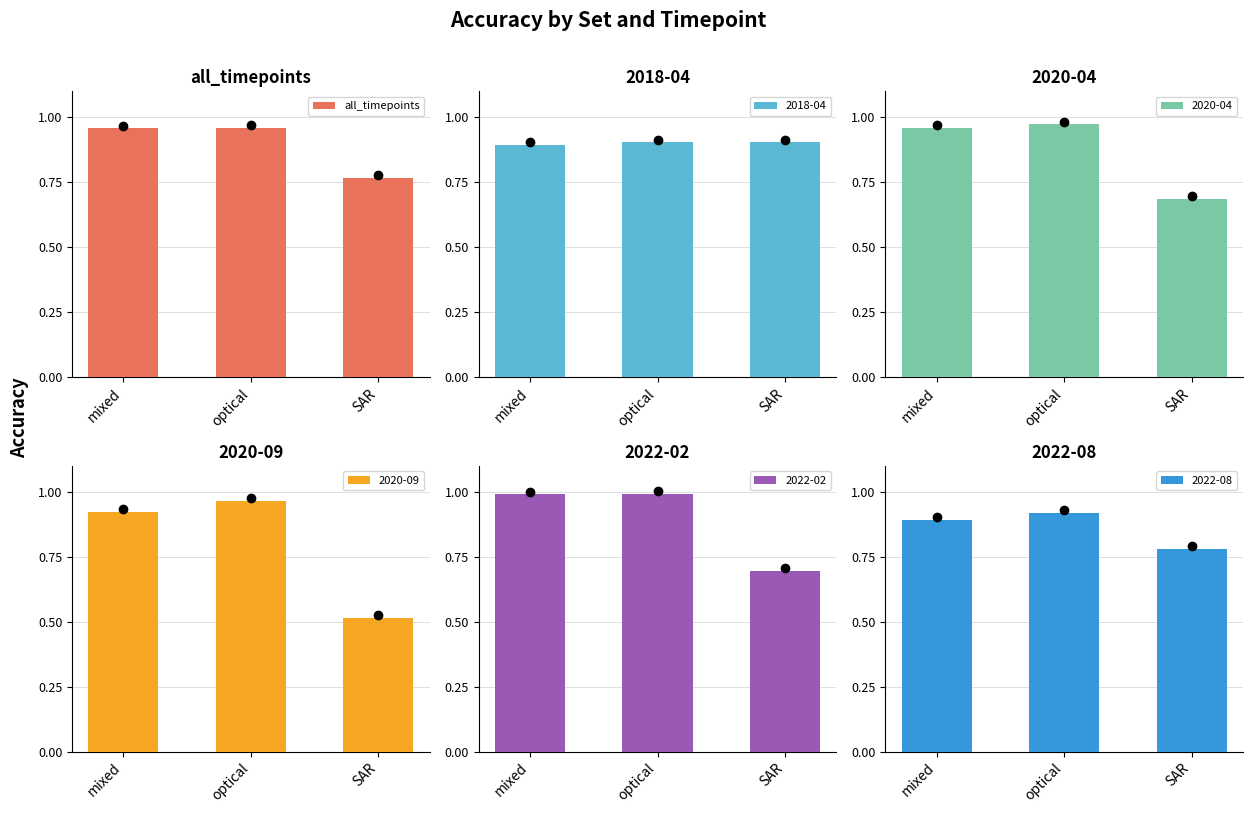

Between mixed and SAR, which is larger?

mixed